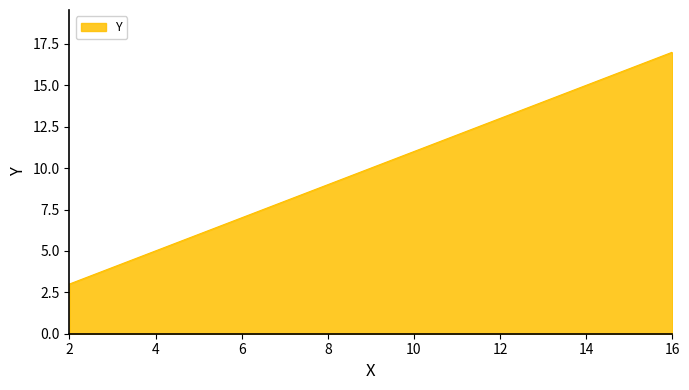

What is the difference between the values at 12 and 16?

4